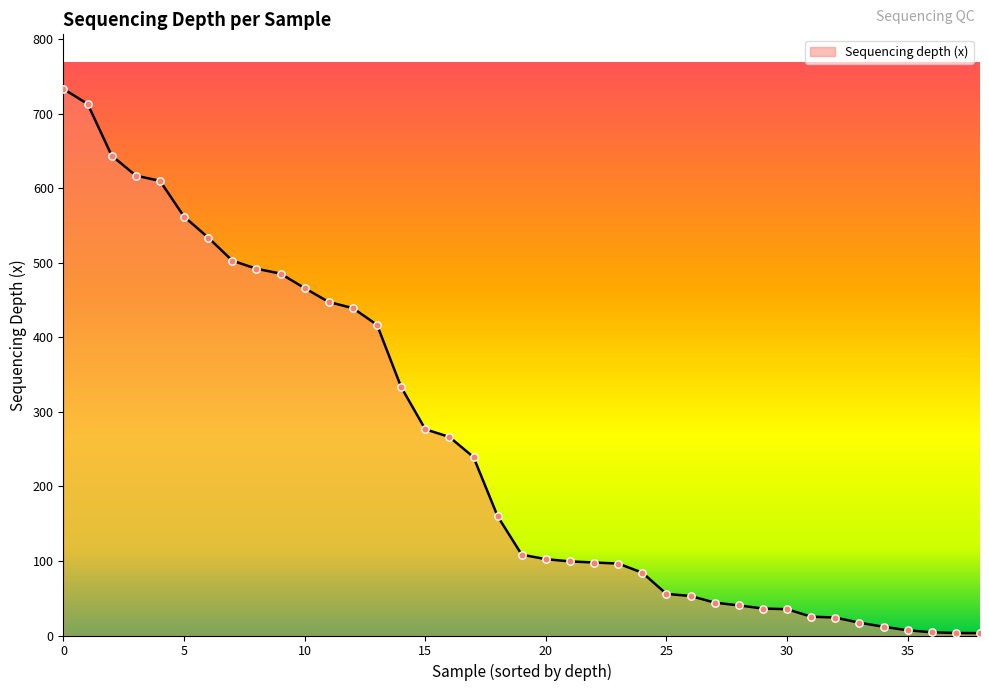

What is the maximum value shown in the chart?

733.5